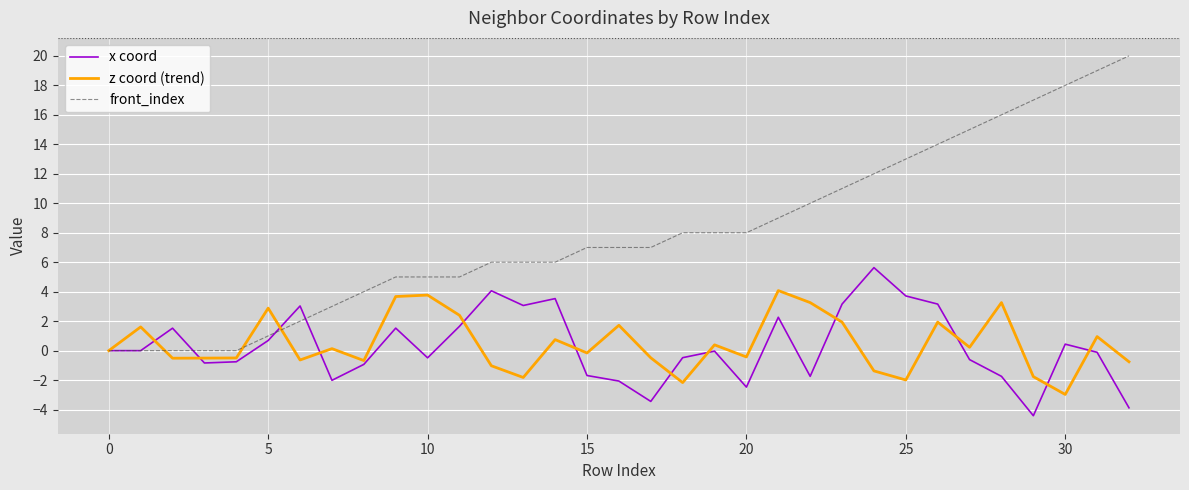

What is the maximum value shown in the chart?

20.0